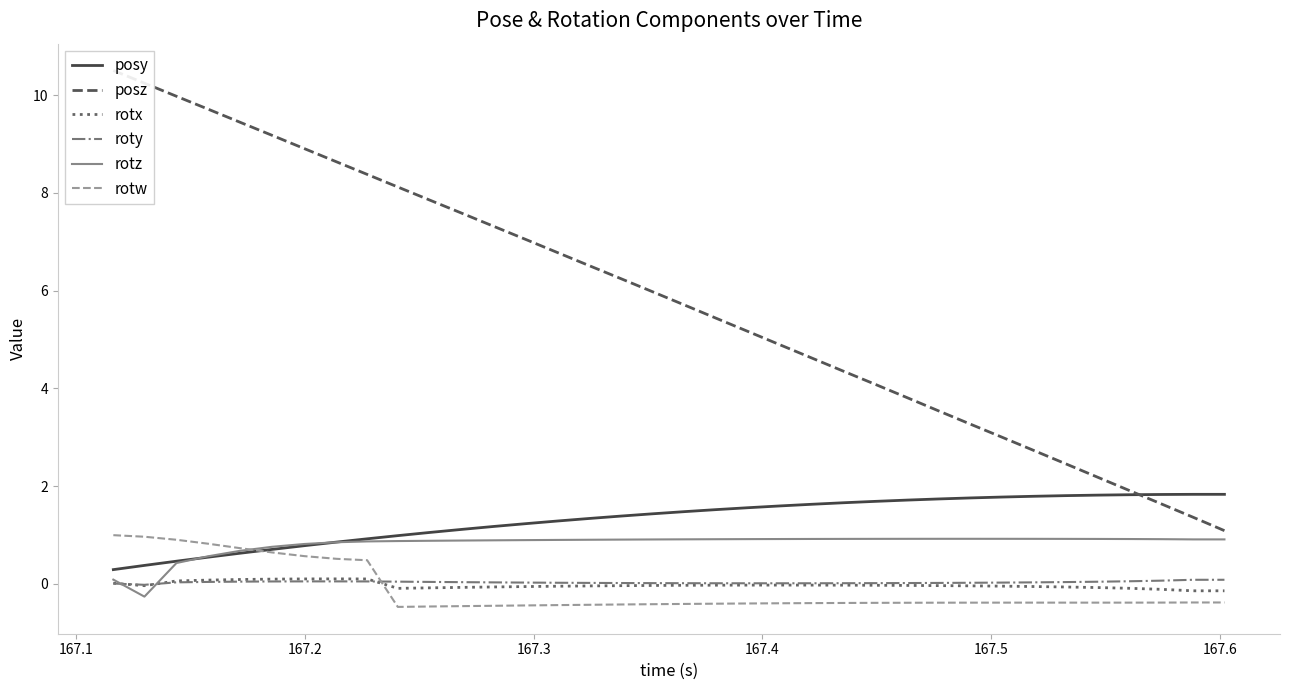

What are all the series names shown in the legend?

posy, posz, rotx, roty, rotz, rotw